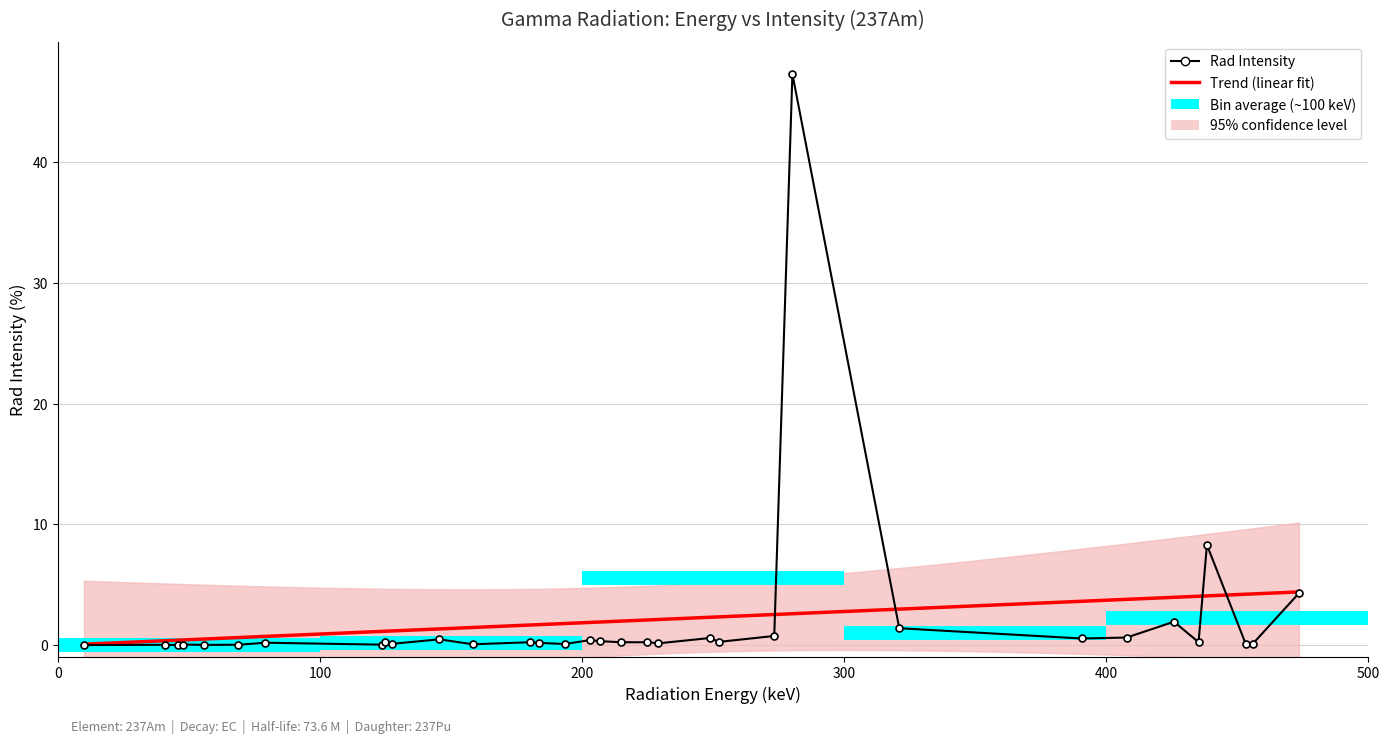

Reading left to right, list all the values displayed in this chart.

0.0	0.0	0.0	0.1	0.0	0.0	0.2	0.0	0.3	0.1	0.5	0.1	0.2	0.2	0.1	0.4	0.3	0.2	0.2	0.1	0.6	0.3	0.8	47.3	1.4	0.6	0.6	1.9	0.2	8.3	0.1	0.1	4.3